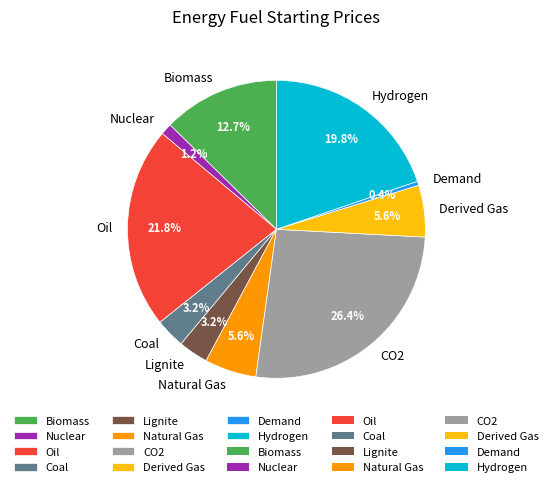

The Demand slice represents 0% of the pie. True or false?

True